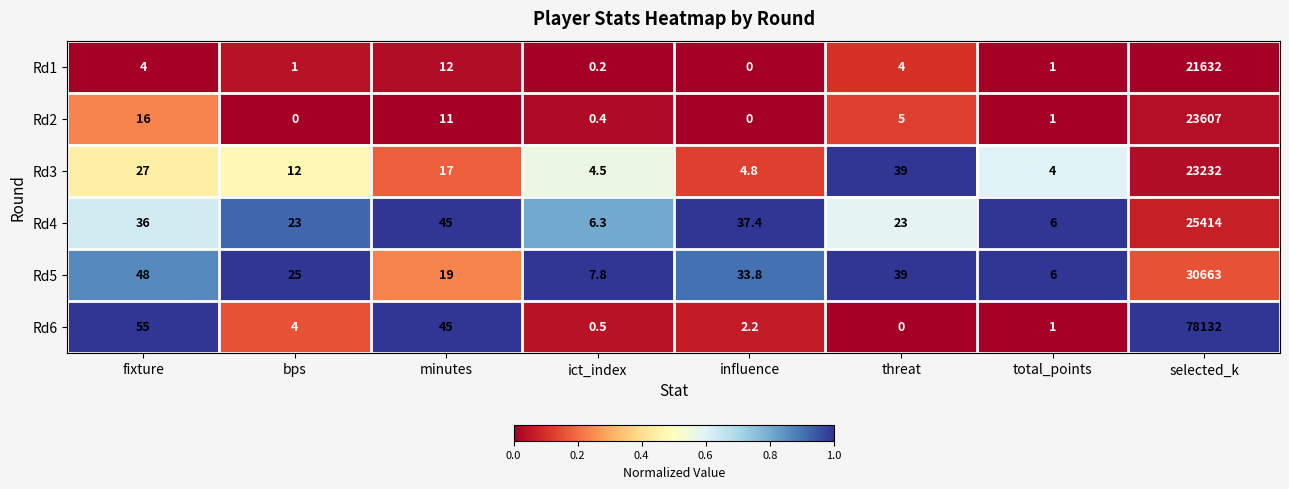

At which label does Rd2 first exceed 5?

fixture